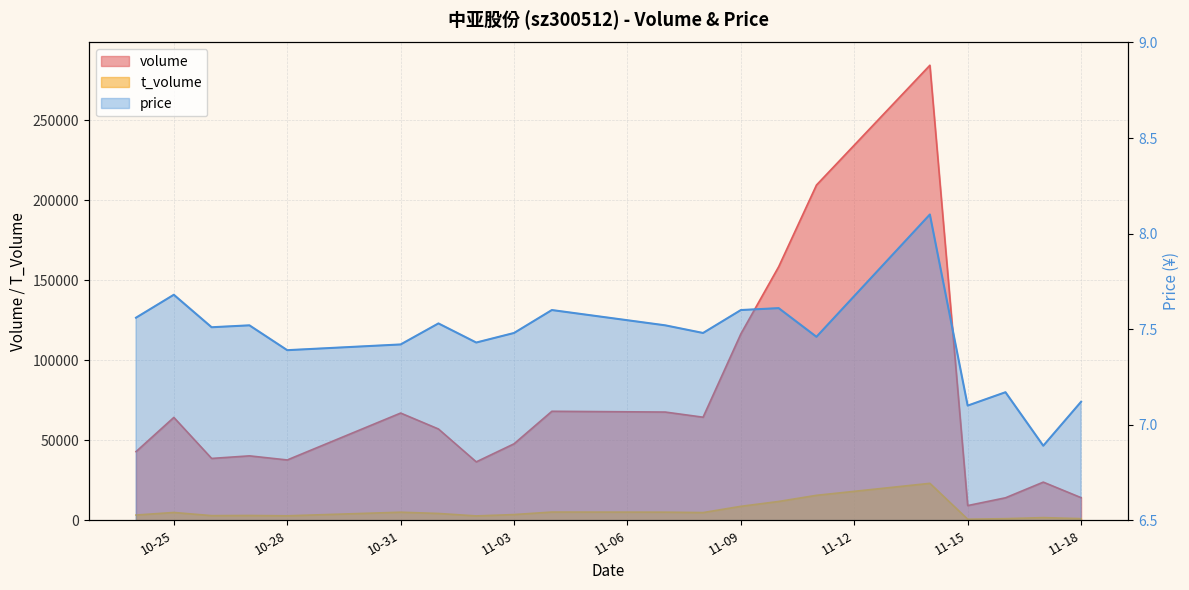

Which series has the widest spread of values?

volume